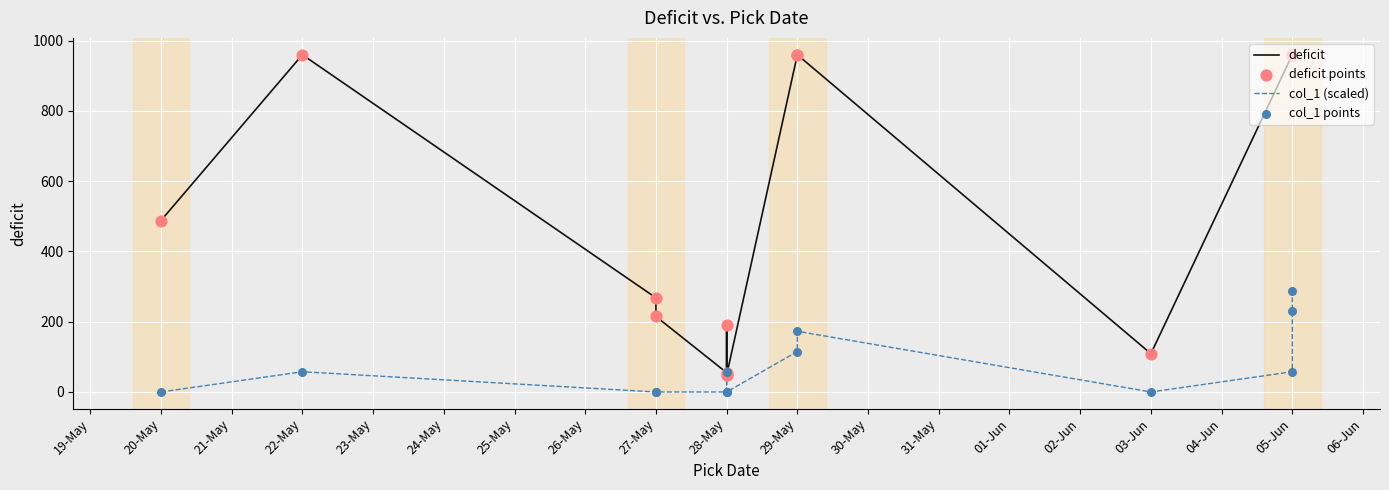

Which series has the largest total across all categories?

deficit